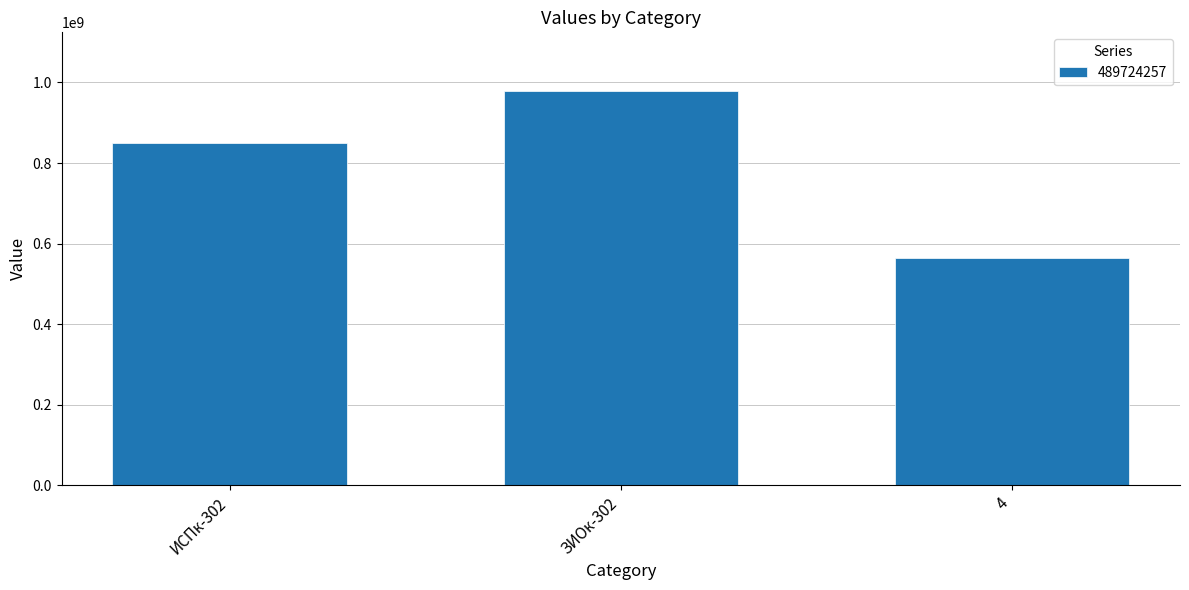

What is the average value?

797297113